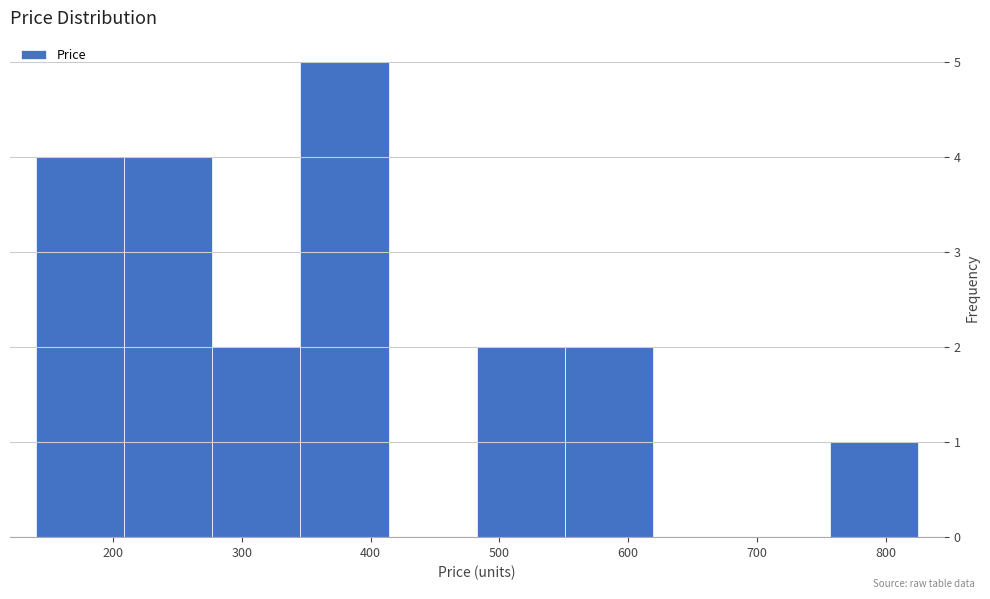

Reading left to right, list every bar in this chart as the range it spans on the x-axis followed by its height. Neither the bar edges nor the heights are printed on the chart, so give them approximately, as read against the axes.

140 to 210: 4
210 to 280: 4
280 to 350: 2
350 to 410: 5
410 to 480: 0
480 to 550: 2
550 to 620: 2
620 to 690: 0
690 to 760: 0
760 to 830: 1